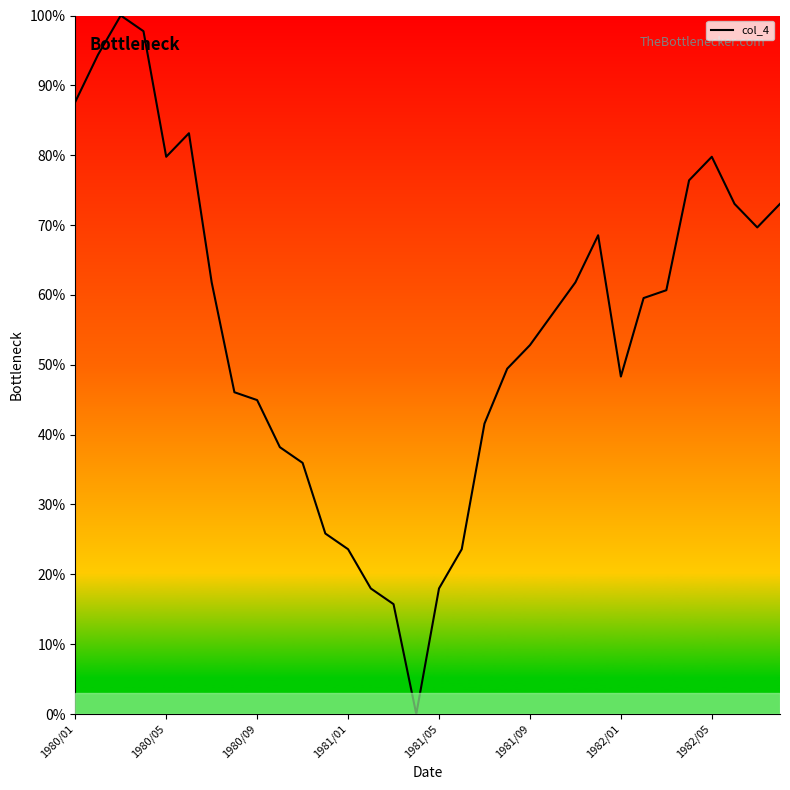

What is the average value?

55.2